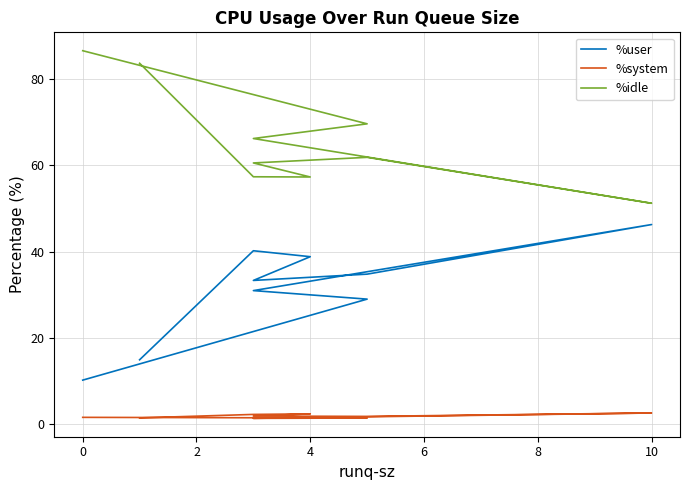

True or false: %user and %idle intersect in this chart.

False